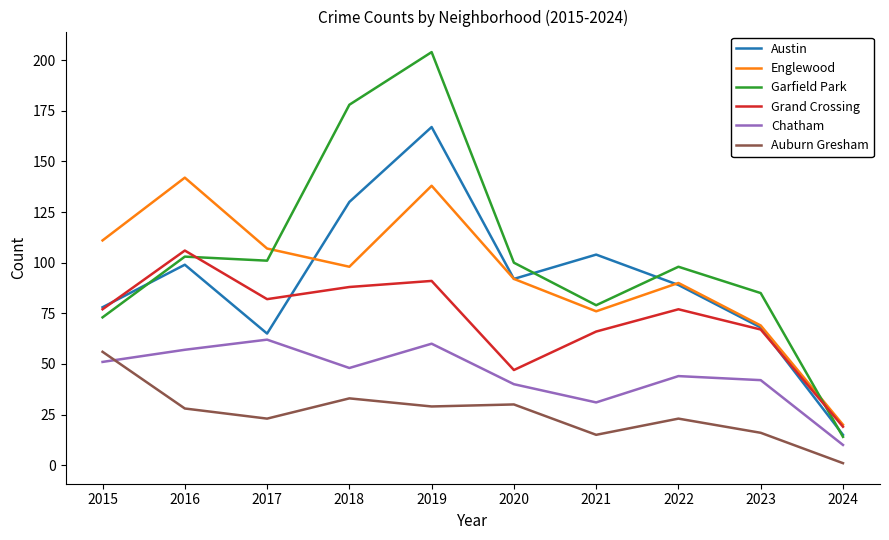

How many interior local peaks does the Garfield Park series have?

3